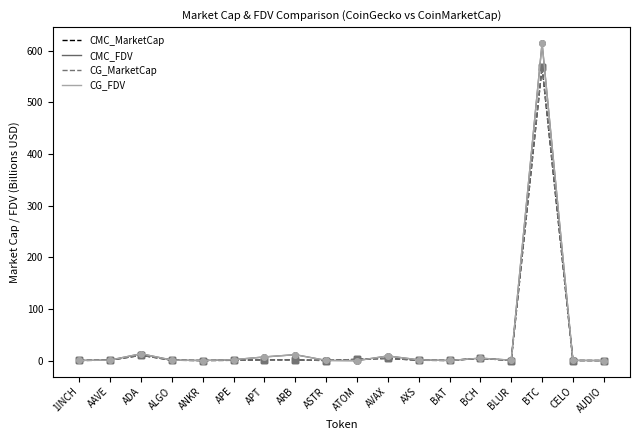

At which label does CG_FDV reach its peak?

BTC